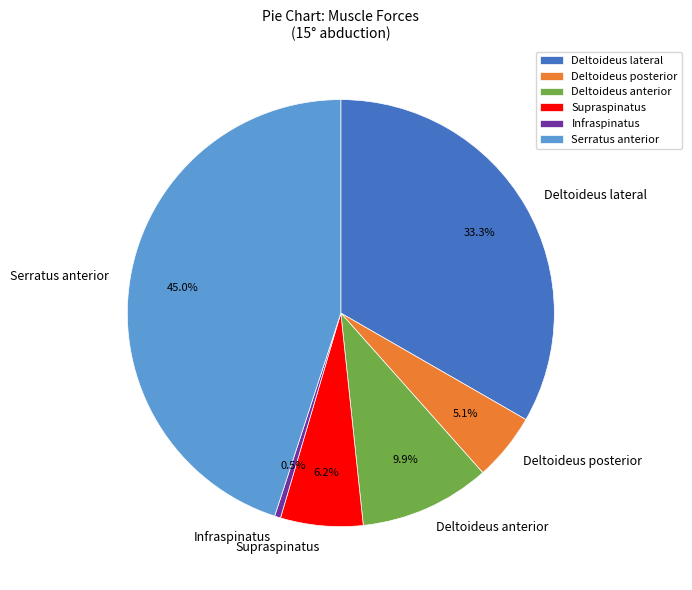

Approximately how many times larger is the value at Deltoideus anterior compared to Deltoideus lateral?

0.3